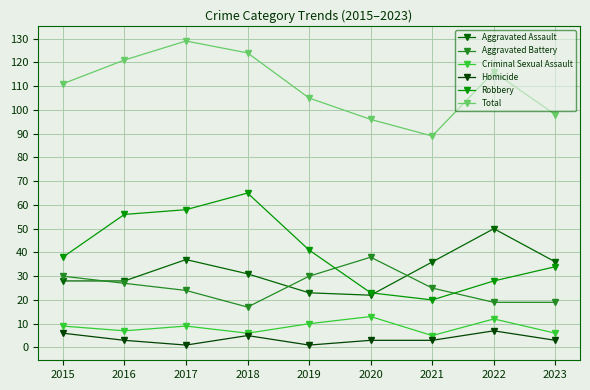

At how many categories does at least one series exceed 17?

9